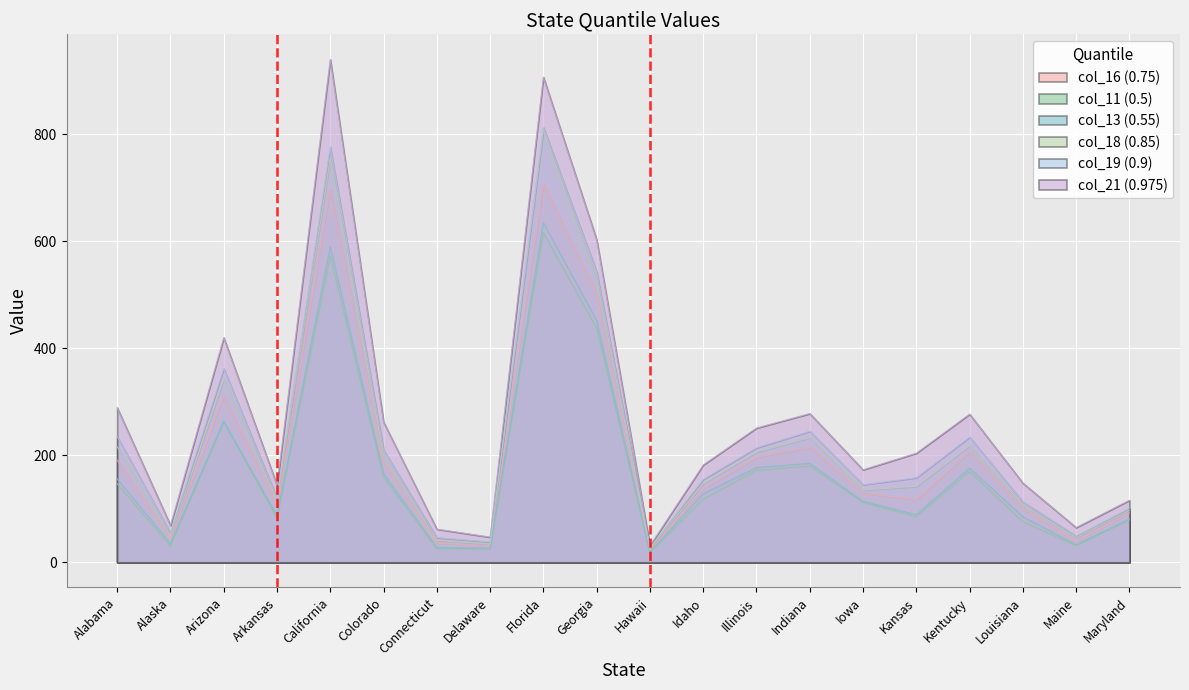

Which series changed the most between Alabama and Maryland?

col_21 (0.975)